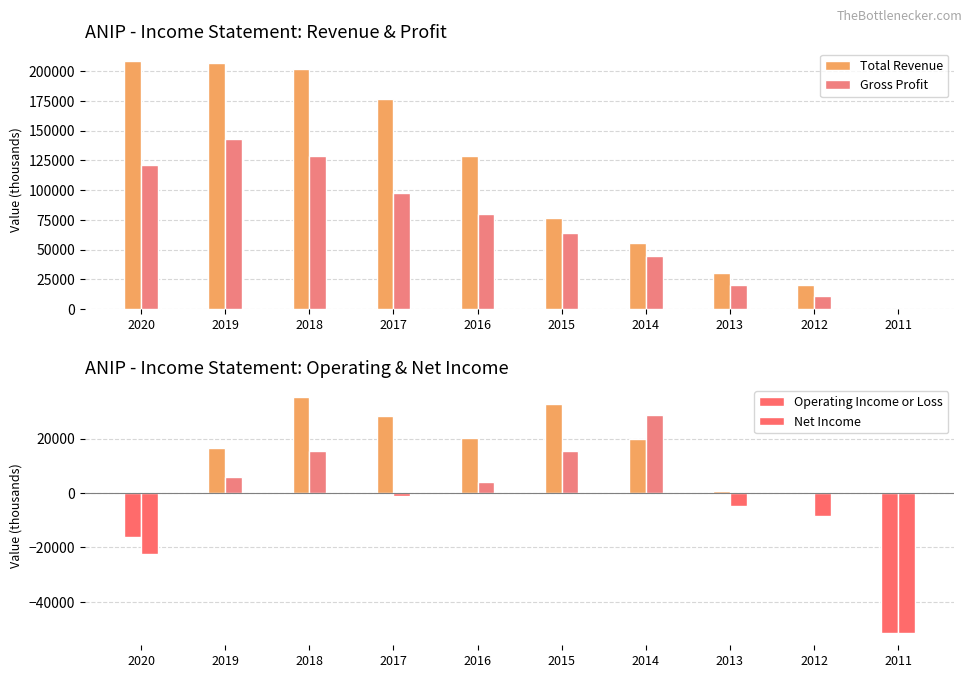

What is the minimum value shown in the chart?

-51600